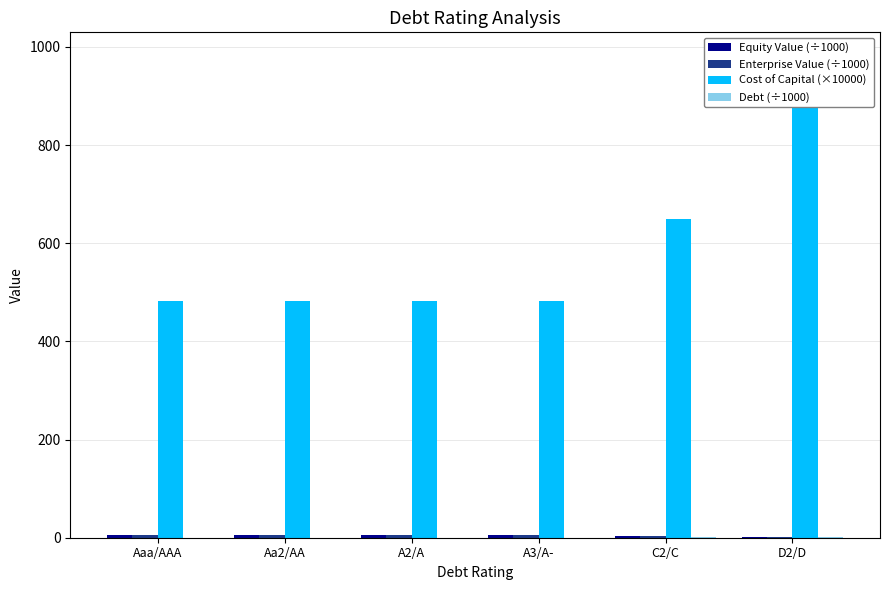

What is the minimum value shown in the chart?

0.2